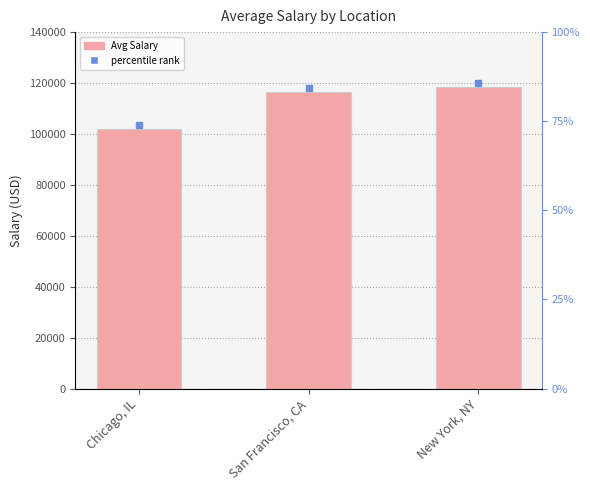

The value at New York, NY is 118333. True or false?

True